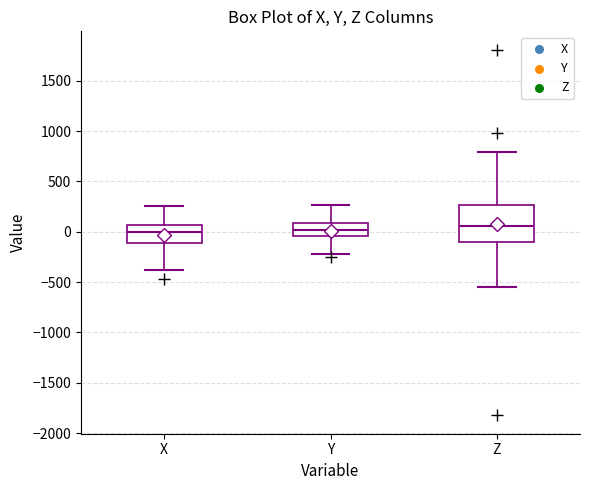

Reading left to right, read every box against the y-axis: the position of its median line, the range the box covers, and the ends of its whiskers. The values are not printed on the chart, so give them approximately, as read against the axis.

X: median 0, box -100 to 50, whiskers -400 to 250
Y: median 0, box -50 to 100, whiskers -200 to 250
Z: median 50, box -100 to 250, whiskers -550 to 800